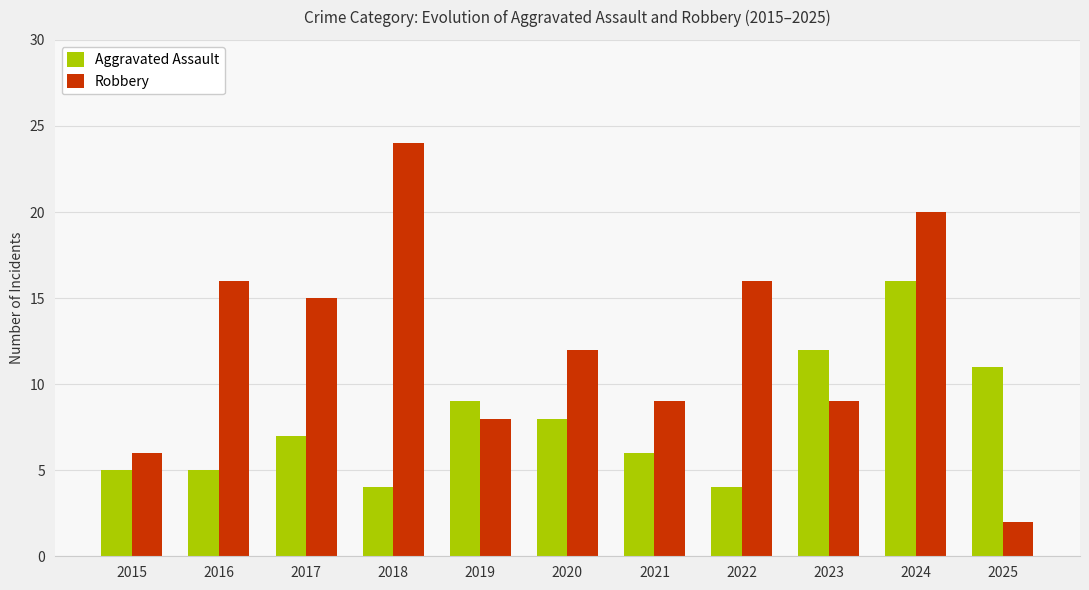

What is the difference between the Aggravated Assault values at 2021 and 2018?

2